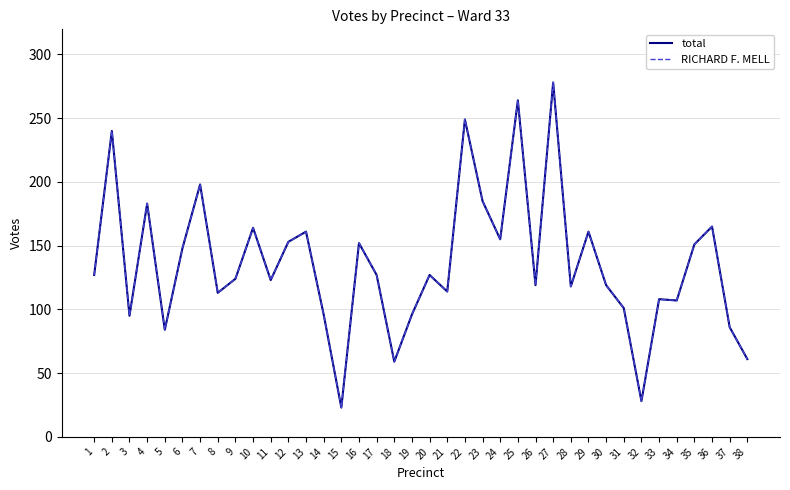

Rank the categories by RICHARD F. MELL value from highest to lowest.

27, 25, 22, 2, 7, 23, 4, 36, 10, 13, 29, 24, 12, 16, 35, 6, 1, 17, 20, 9, 11, 26, 30, 28, 21, 8, 33, 34, 31, 14, 19, 3, 37, 5, 38, 18, 32, 15